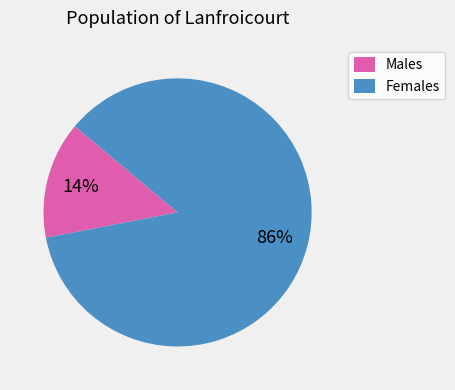

Count the number of slices in the pie.

2